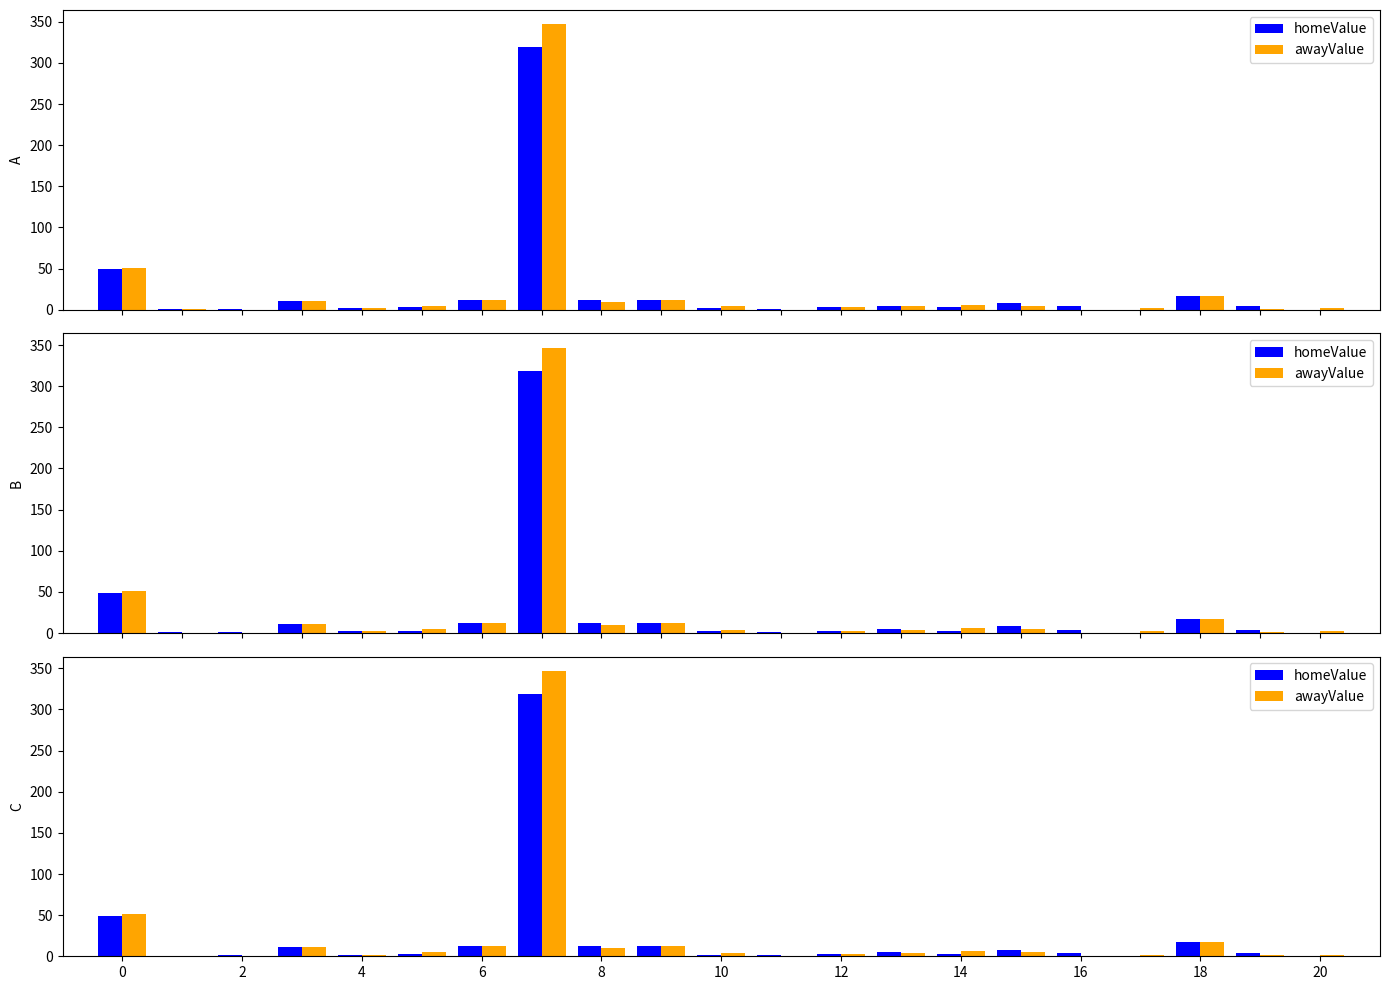

Is it true that homeValue equals 20.2 at 0?

False